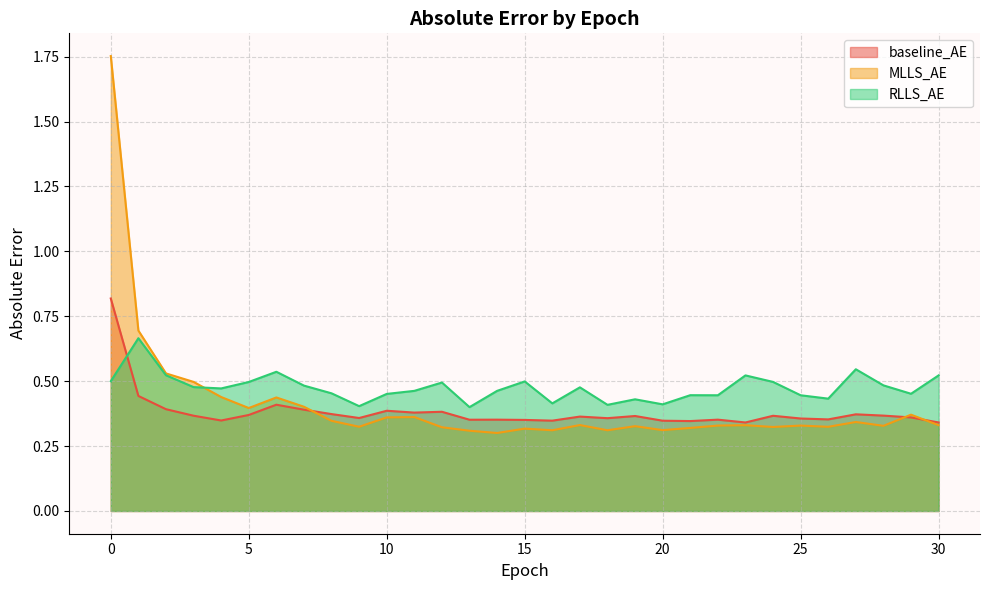

What is the spread (max minus min) of values at 16?

0.1